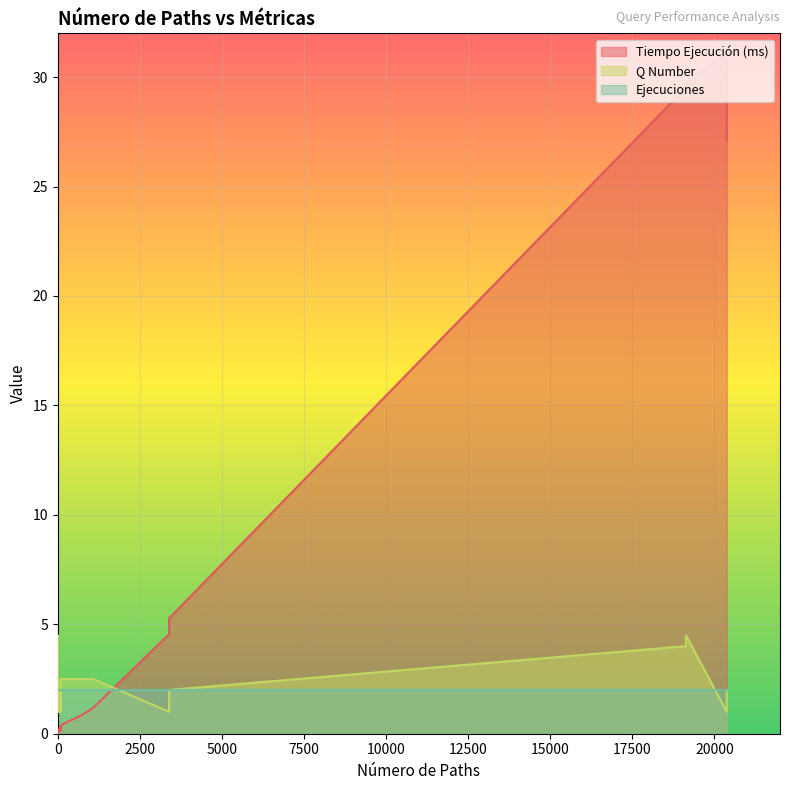

At which category is the sum across all series the highest?

19135